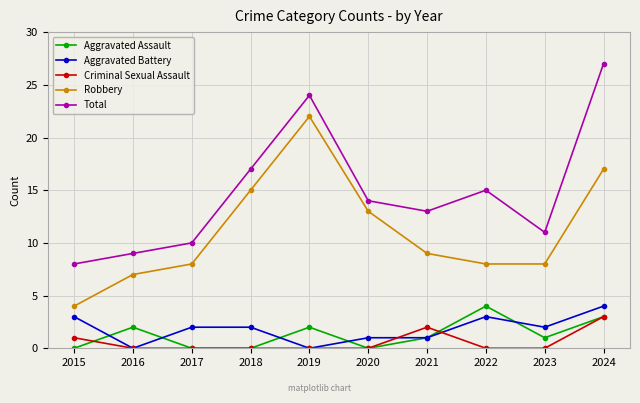

Reading right to left, extract all data points from this chart.

Aggravated Assault: 3	1	4	1	0	2	0	0	2	0
Aggravated Battery: 4	2	3	1	1	0	2	2	0	3
Criminal Sexual Assault: 3	0	0	2	0	0	0	0	0	1
Robbery: 17	8	8	9	13	22	15	8	7	4
Total: 27	11	15	13	14	24	17	10	9	8